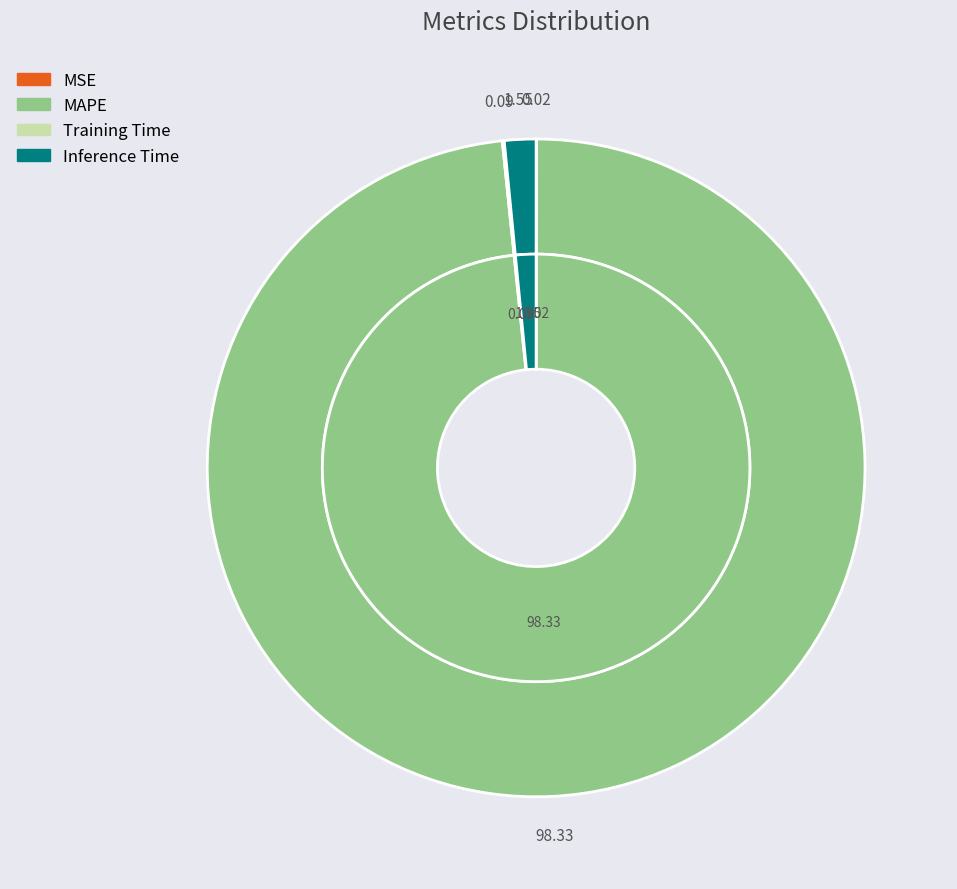

Which slice is the largest?

MAPE